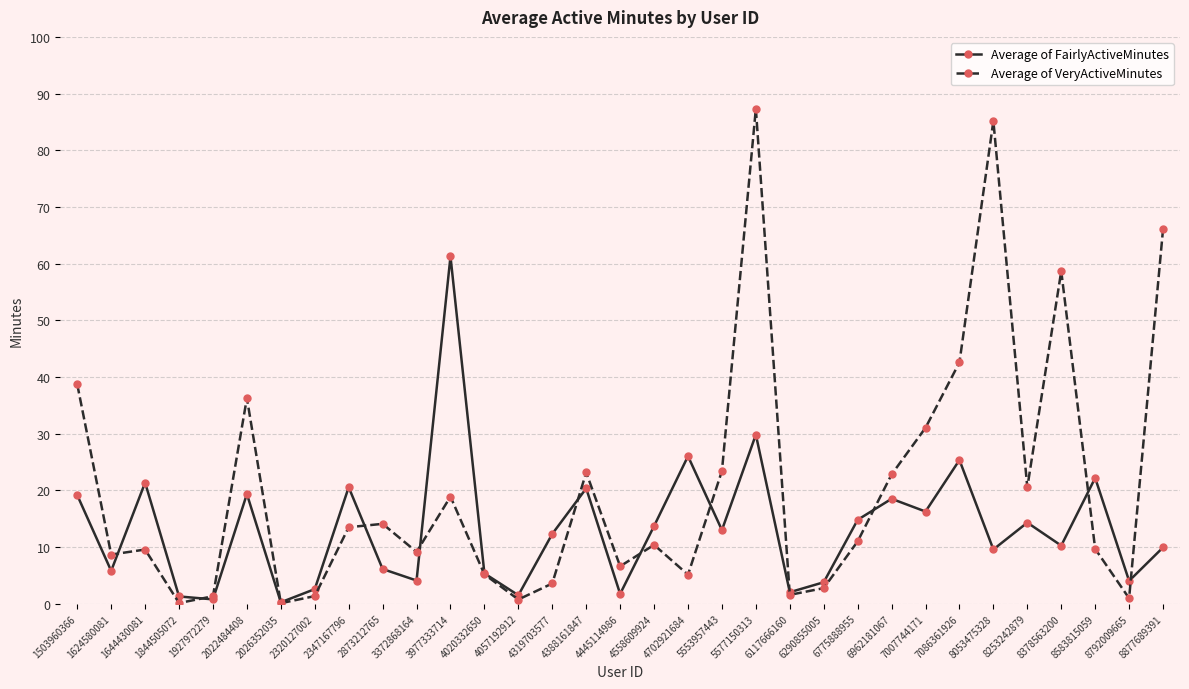

Is this an area chart (filled region under the line)?

No